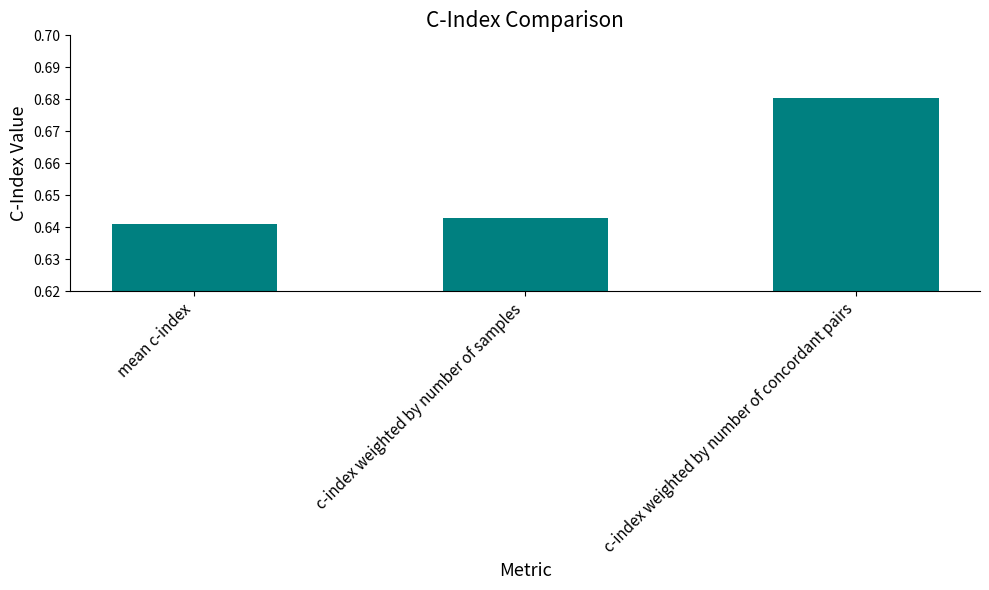

What is the sum of the values at c-index weighted by number of concordant pairs and mean c-index?

1.3